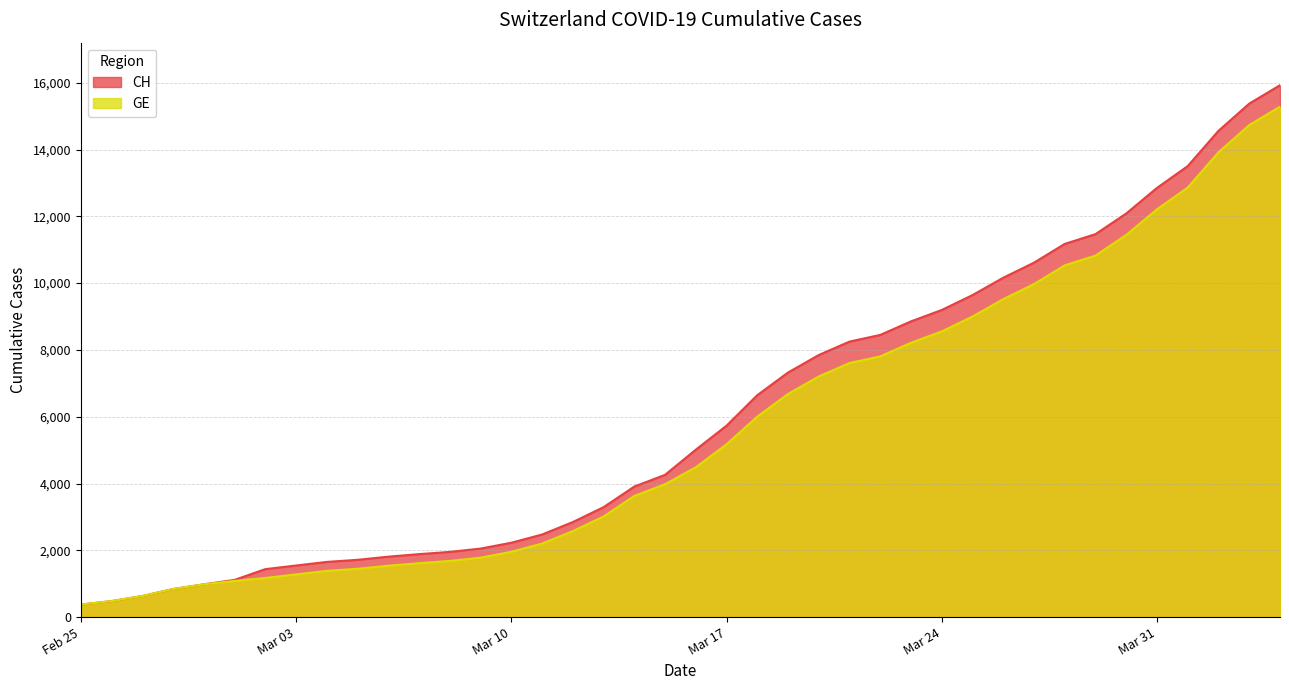

Is it true that GE equals 10825 at 2020-03-29?

True